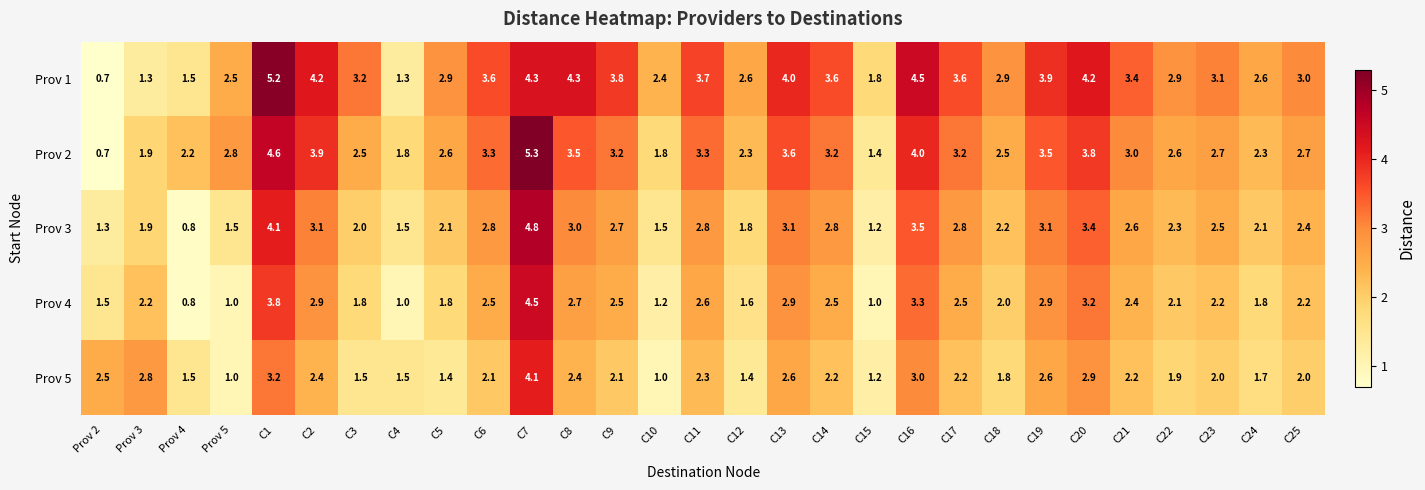

Which category has the highest value across all series?

C7